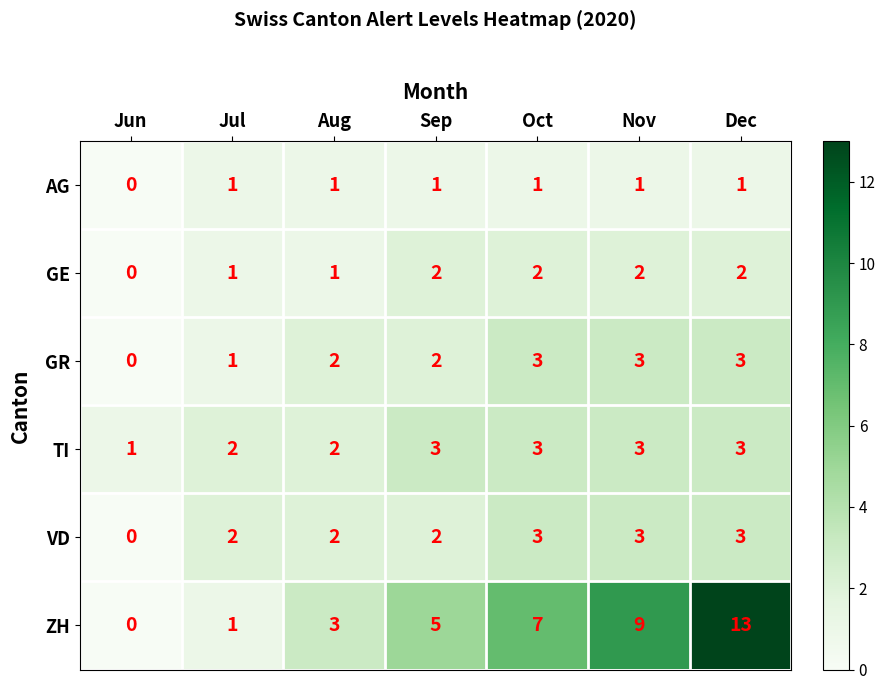

The value of GR at Jun is 1. True or false?

False